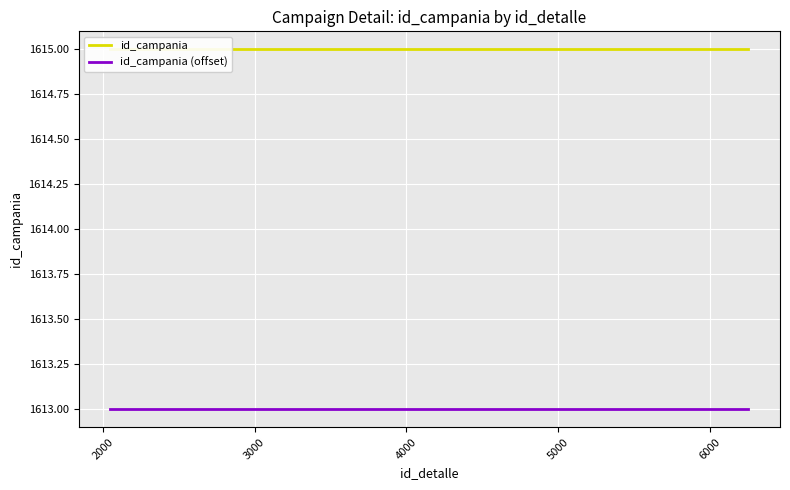

Reading right to left, what are all the values shown in this chart?

id_campania: 1615	1615	1615	1615	1615	1615	1615
id_campania (offset): 1613	1613	1613	1613	1613	1613	1613